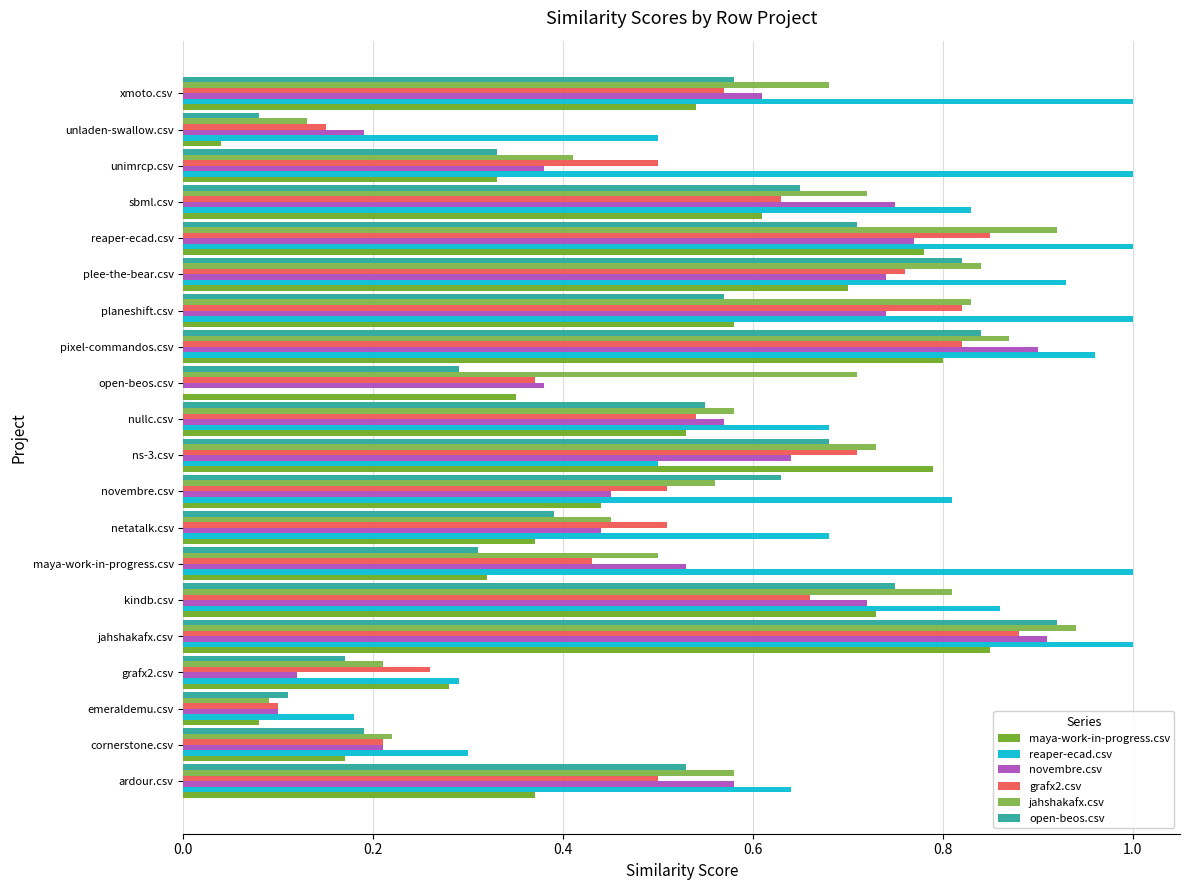

What is the sum of all jahshakafx.csv values?

11.8